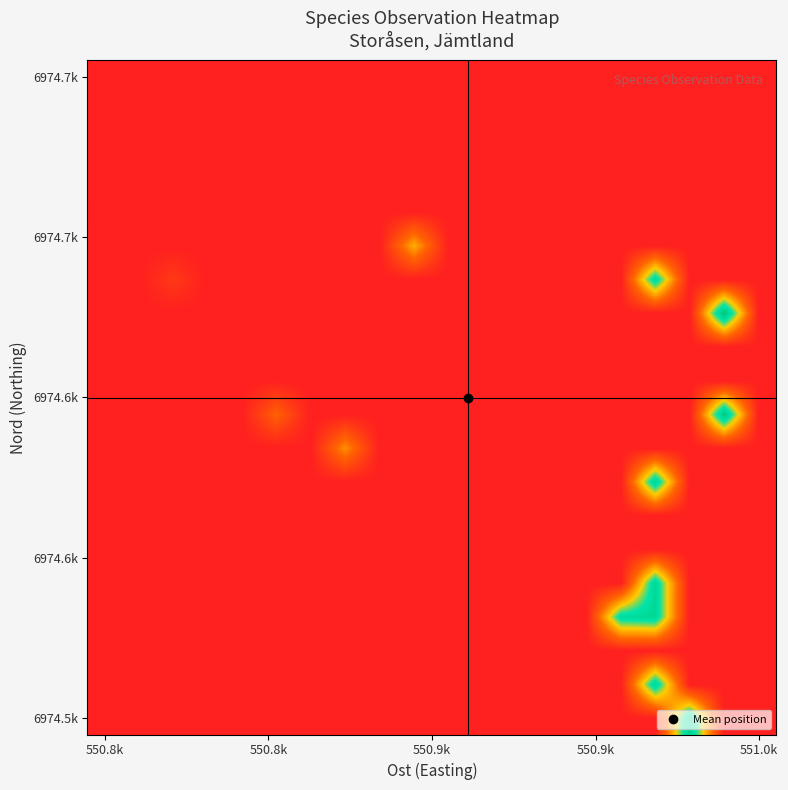

What is the smallest value displayed?

550803.0